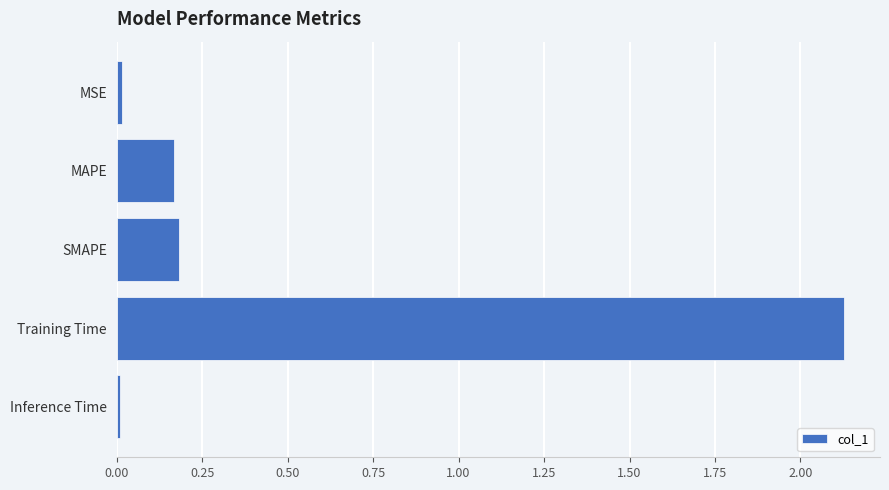

What position from the top is SMAPE?

3